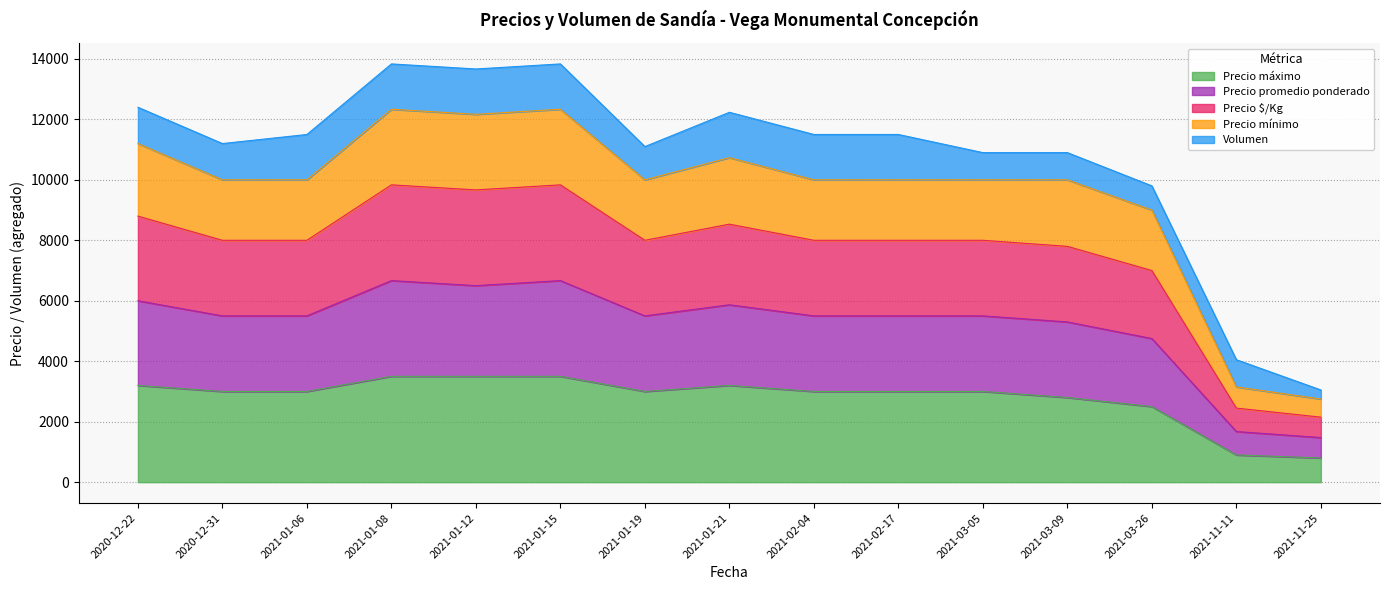

Where is the first local maximum for Precio promedio ponderado?

2021-01-08